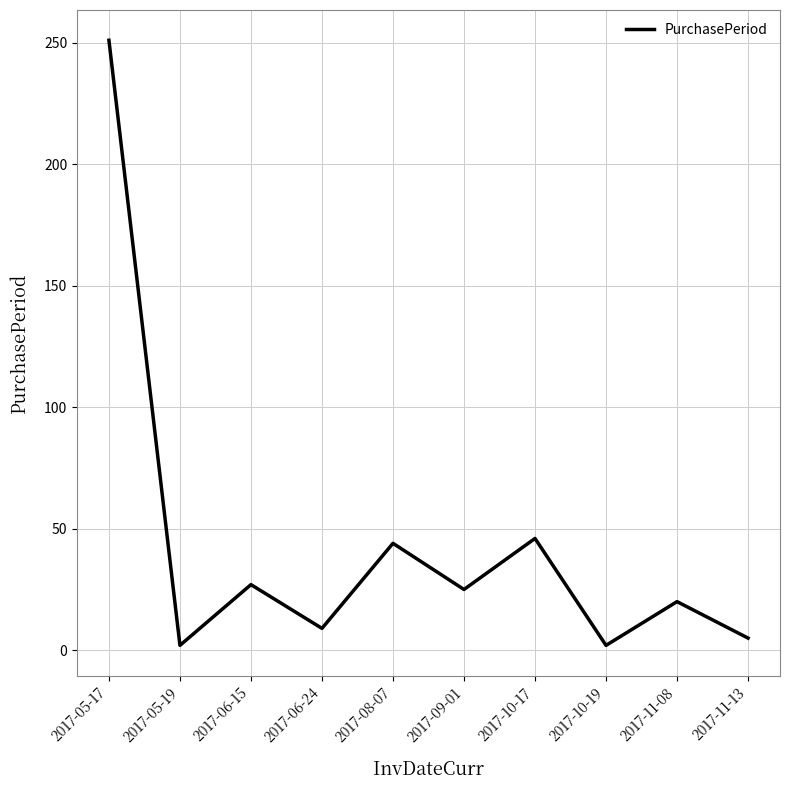

What is the ratio of the value at 2017-11-08 to the value at 2017-08-07?

0.5